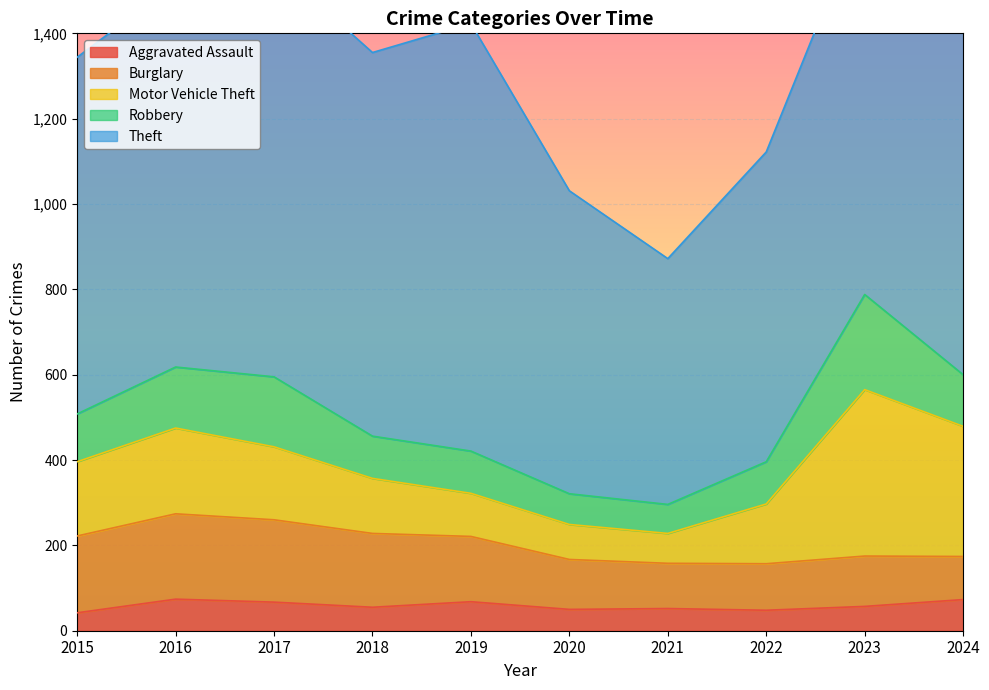

Which series has the widest spread of values?

Theft